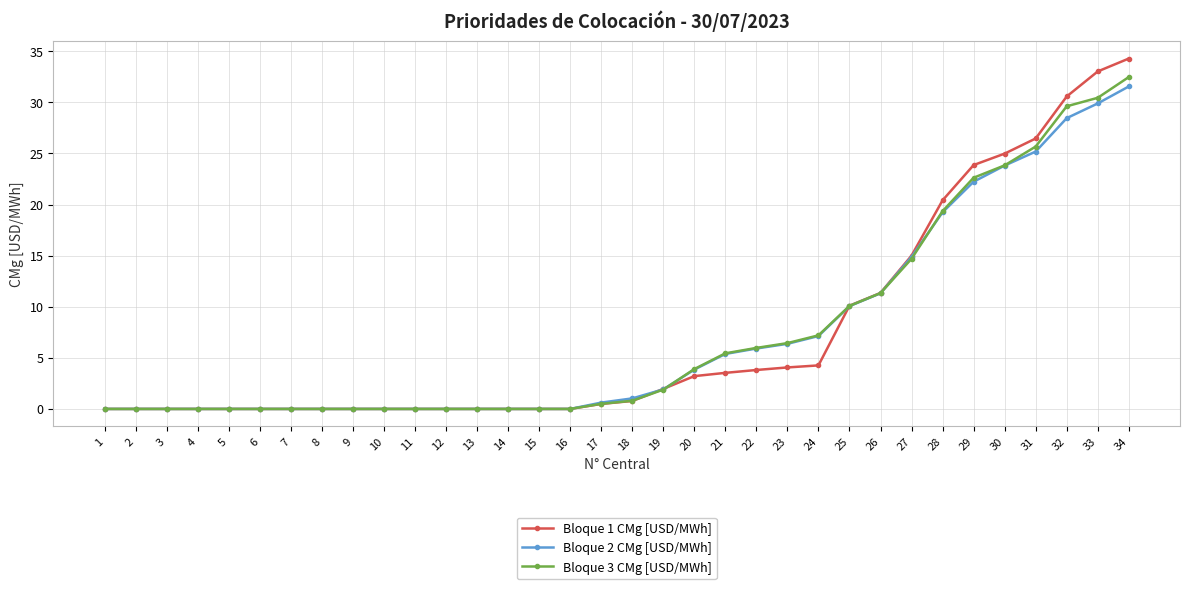

What is the difference between the Bloque 1 CMg [USD/MWh] values at 24 and 26?

7.1